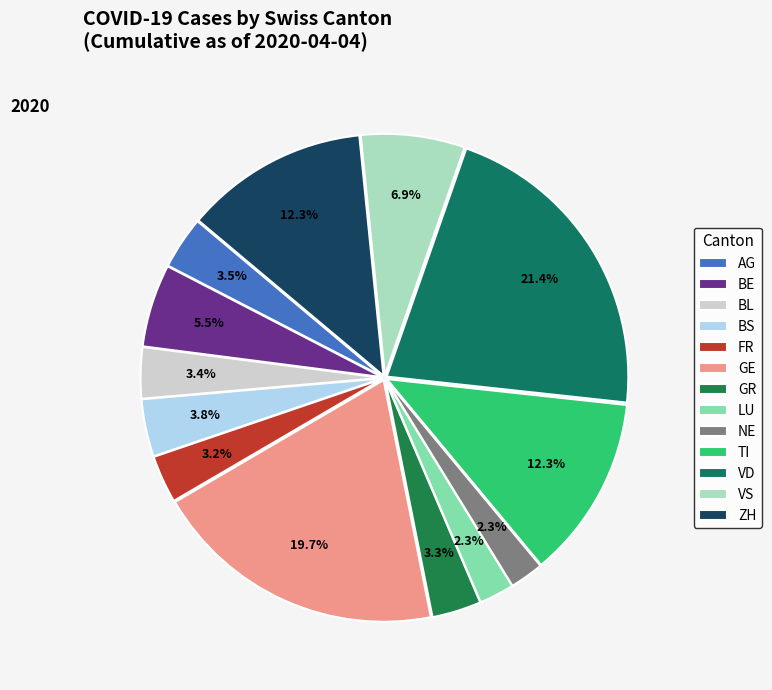

The NE slice represents 9% of the pie. True or false?

False